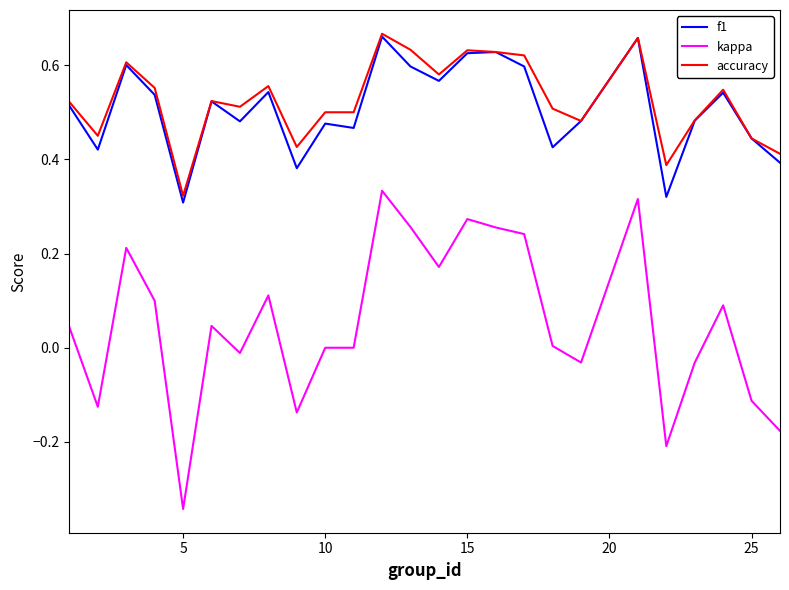

How many distinct data groups are displayed?

3